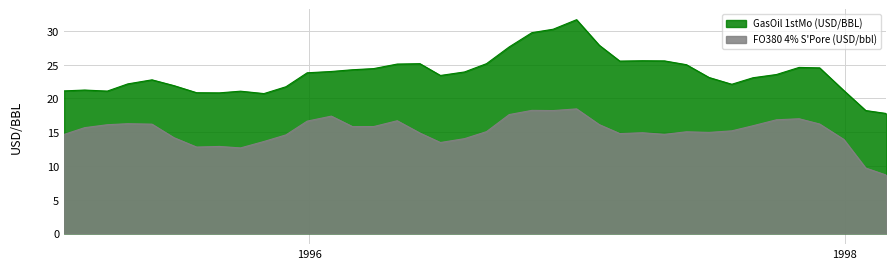

True or false: GasOil 1stMo (USD/BBL) and FO380 4% S'Pore (USD/bbl) cross at least once.

False